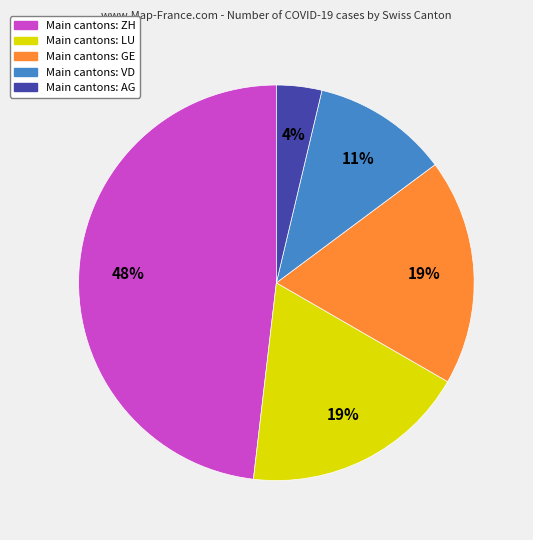

To the nearest percent, what is the average slice percentage?

20%